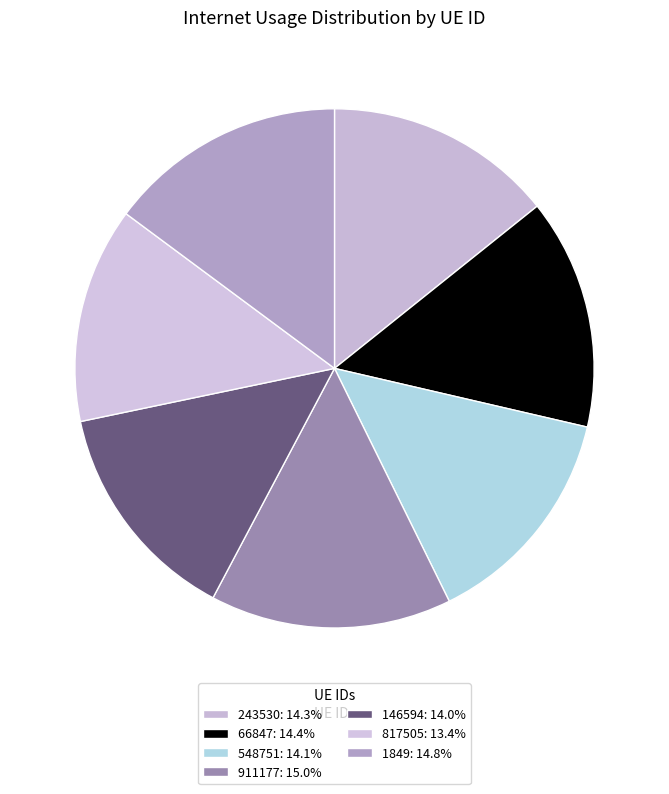

How many slices are in this pie chart?

7